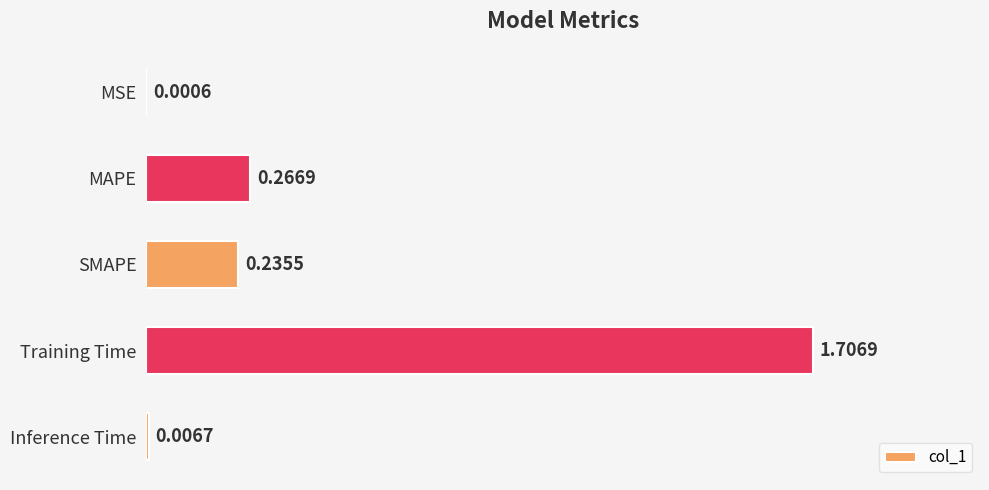

What is the change in value from Training Time to Inference Time?

-1.7